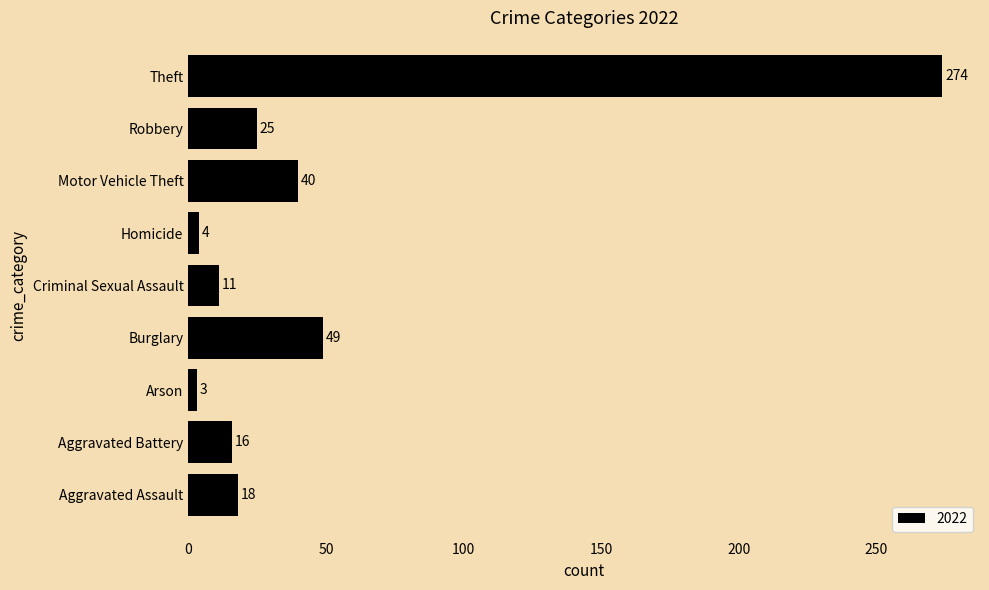

What is the difference between the second highest and second lowest values?

45